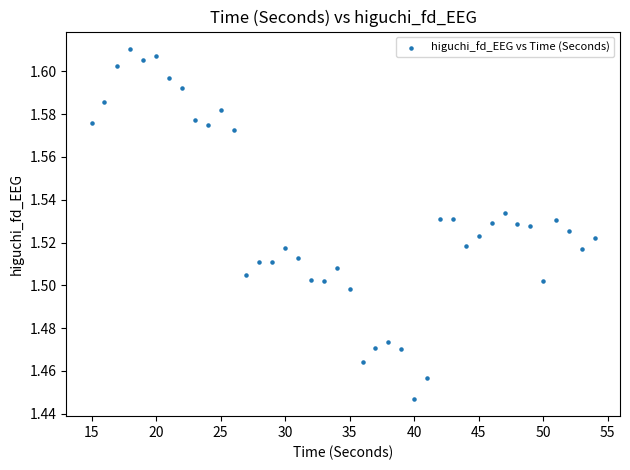

What is the range of X values (max minus min)?

39.0